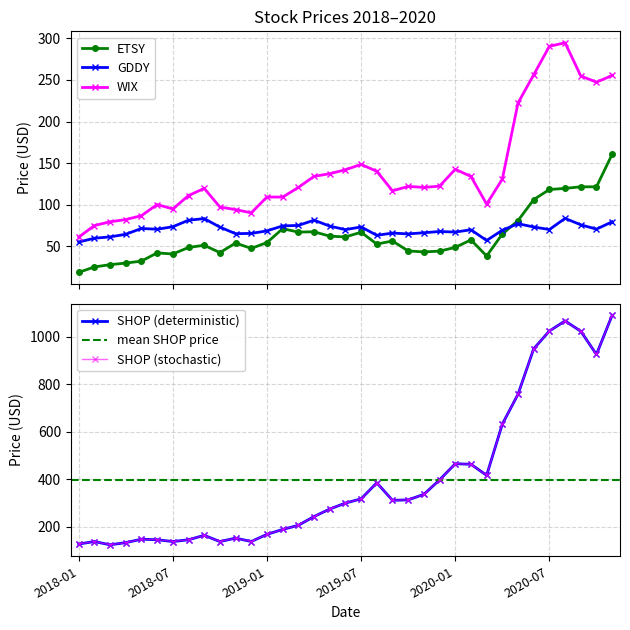

Rank the series by their maximum value, from lowest to highest.

GDDY, ETSY, WIX, SHOP